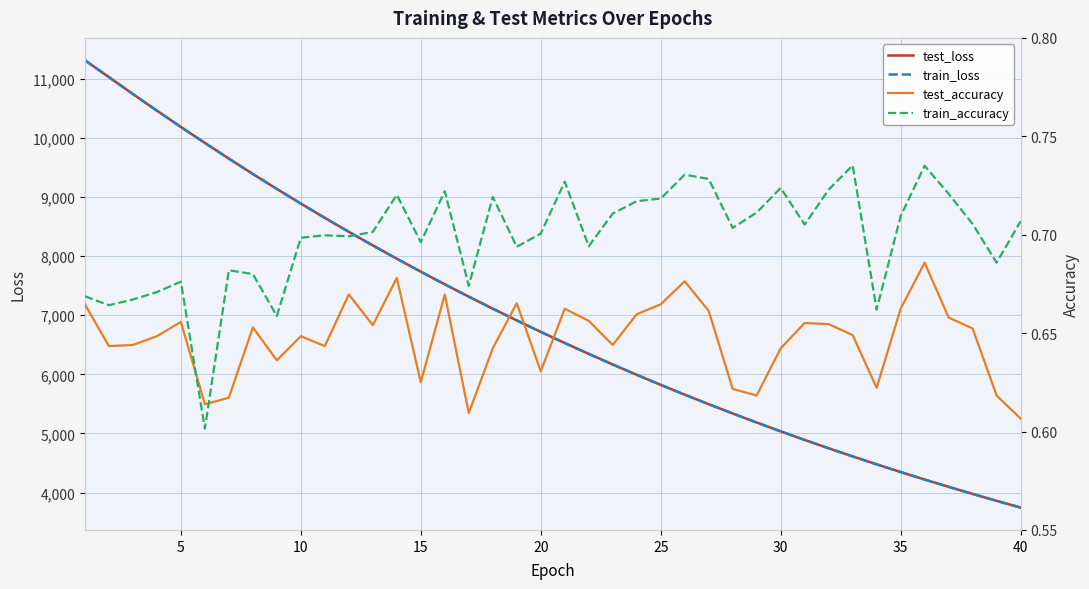

How many train_accuracy values are between 0 and 1?

40